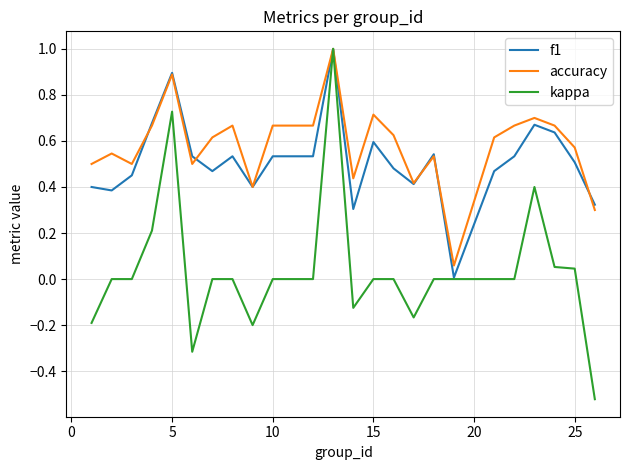

Which series has the largest range (max minus min)?

kappa